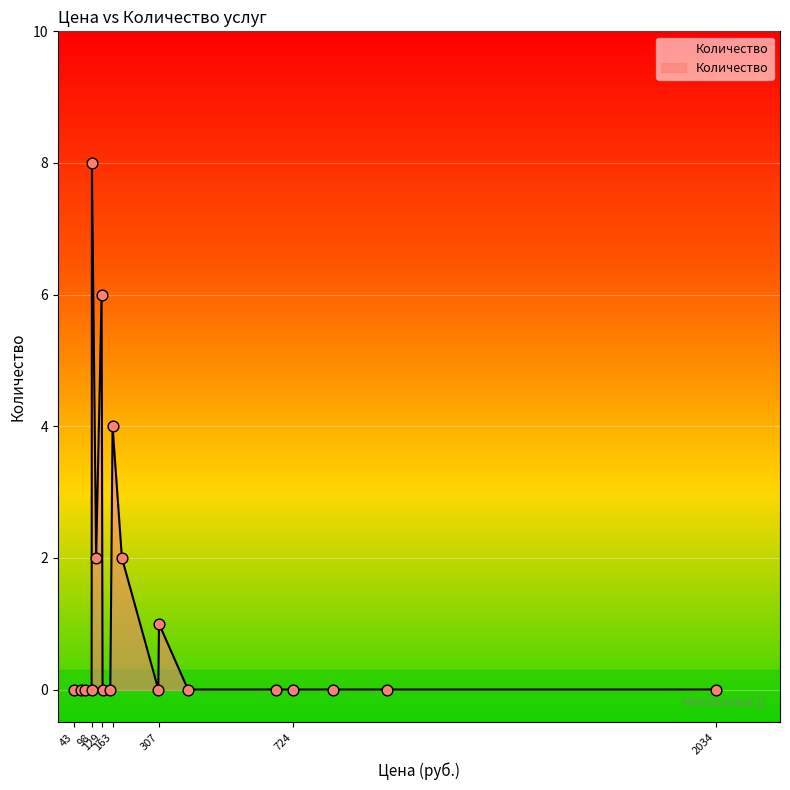

What is the maximum value shown in the chart?

8